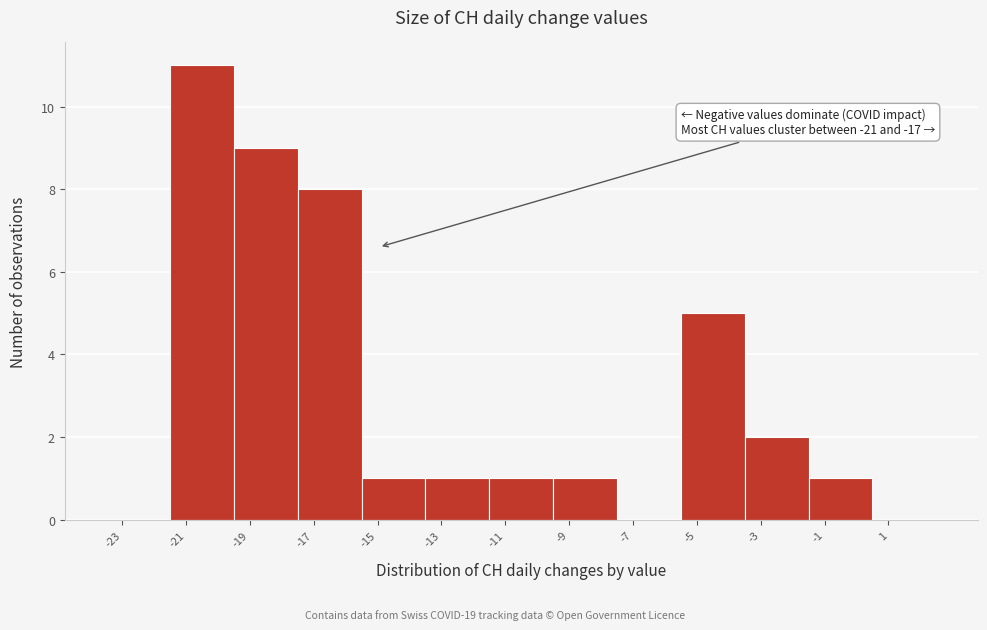

Over which range of the x-axis is the bar tallest?

-21.5 to -19.5